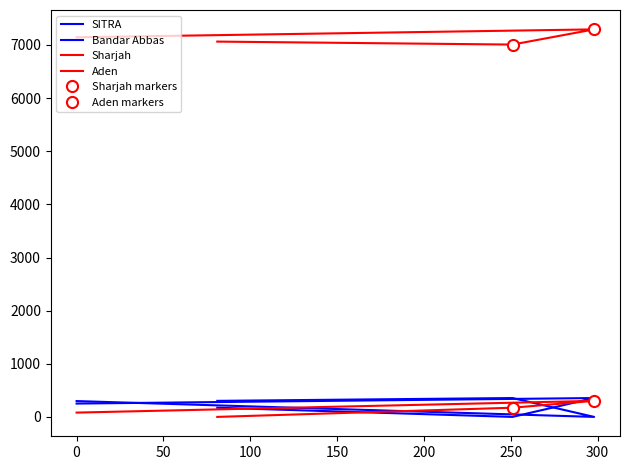

Between Bandar Abbas and SITRA, which is larger?

Bandar Abbas